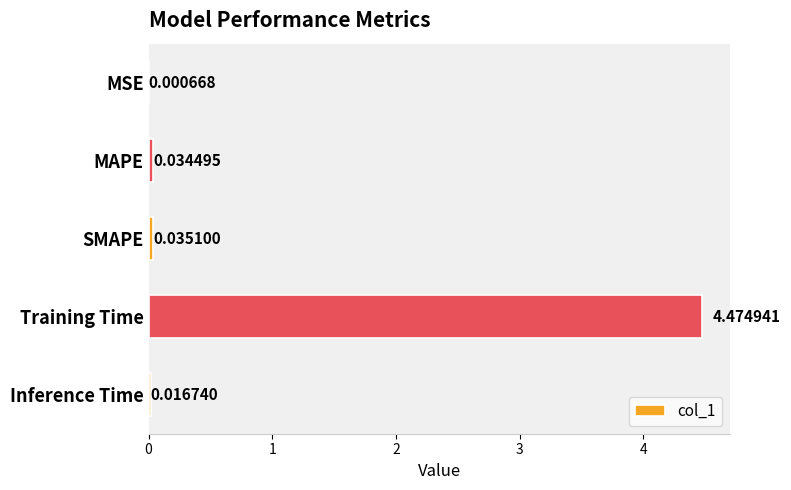

What is the sum of all values?

4.6